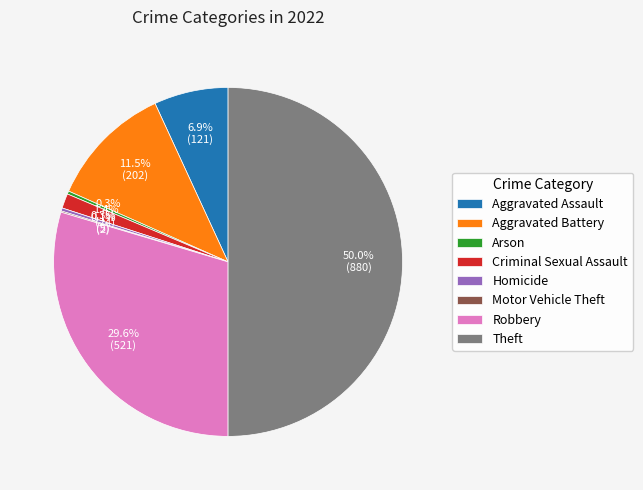

Which slice is the largest?

Theft